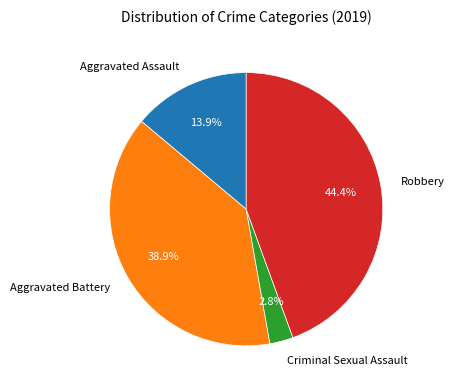

What is the smallest slice in the pie chart?

Criminal Sexual Assault